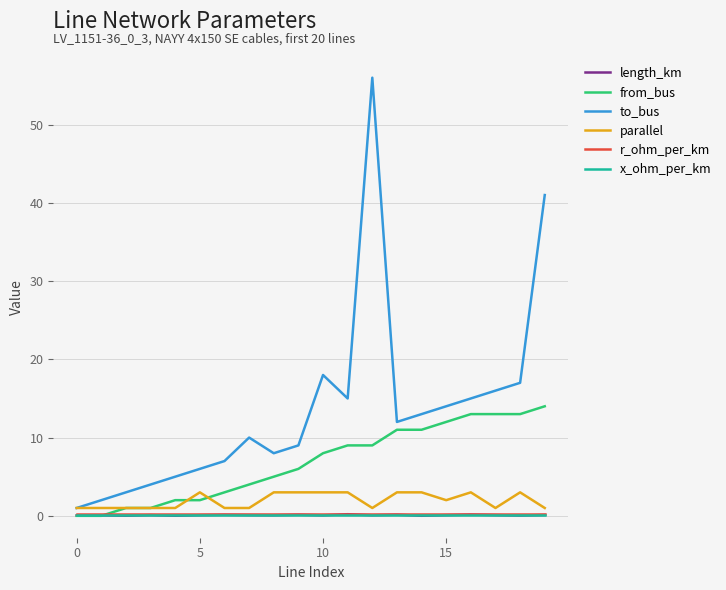

Which series has the widest spread of values?

to_bus